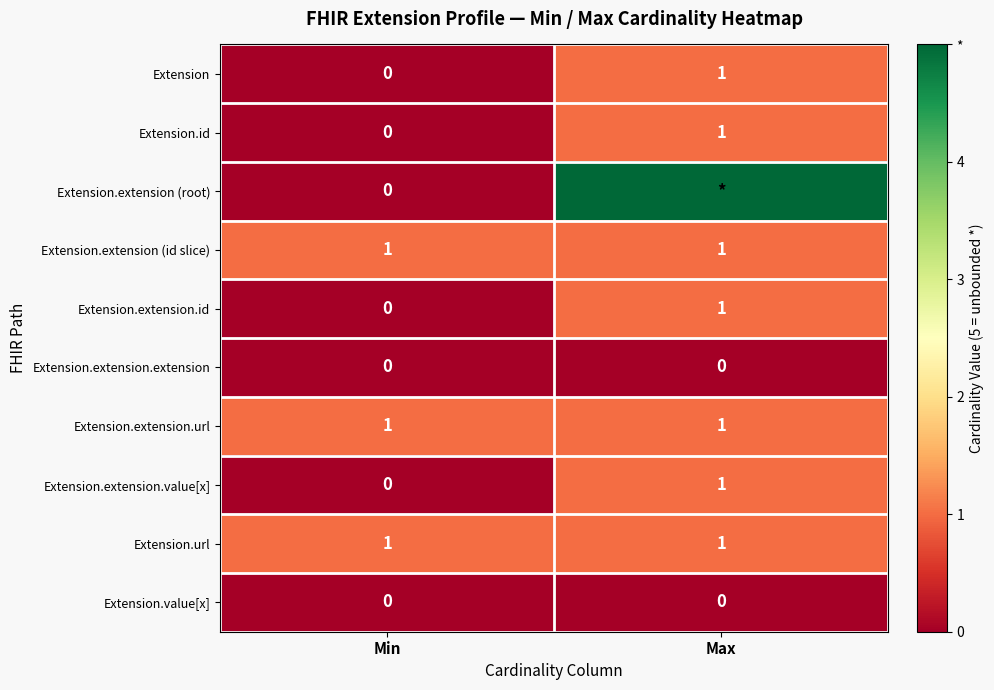

At which category is the sum across all series the highest?

Max